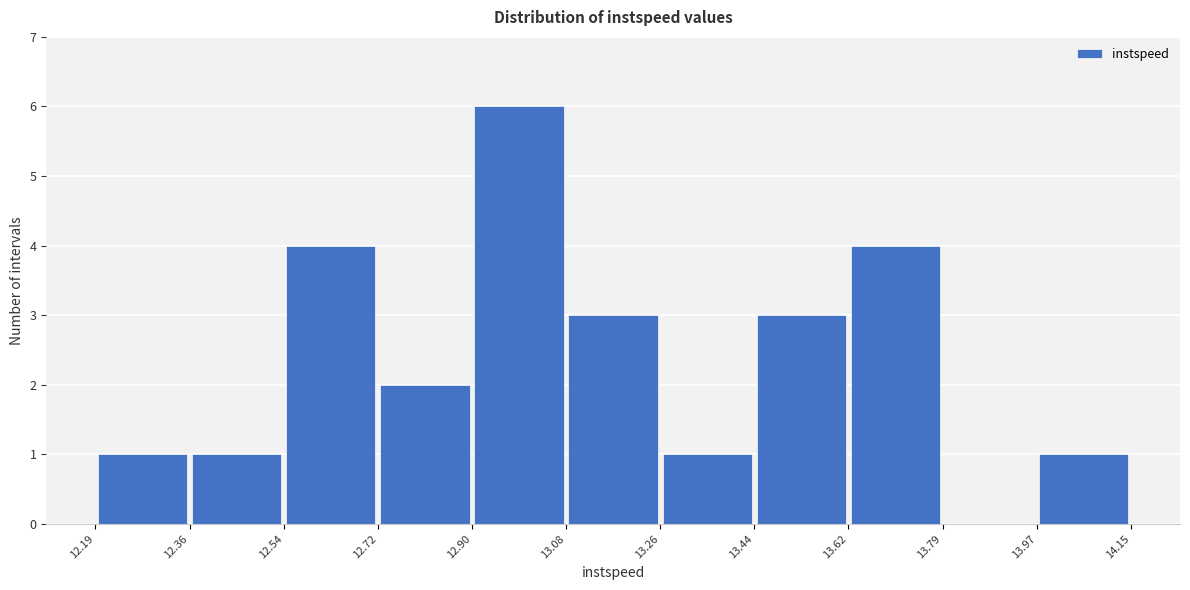

Reading left to right, list every bar in this chart as the range it spans on the x-axis followed by its height. The values are not printed on the chart, so give them approximately, as read against the axis.

12.19 to 12.36: 1
12.36 to 12.54: 1
12.54 to 12.72: 4
12.72 to 12.90: 2
12.90 to 13.08: 6
13.08 to 13.26: 3
13.26 to 13.44: 1
13.44 to 13.62: 3
13.62 to 13.79: 4
13.79 to 13.97: 0
13.97 to 14.15: 1